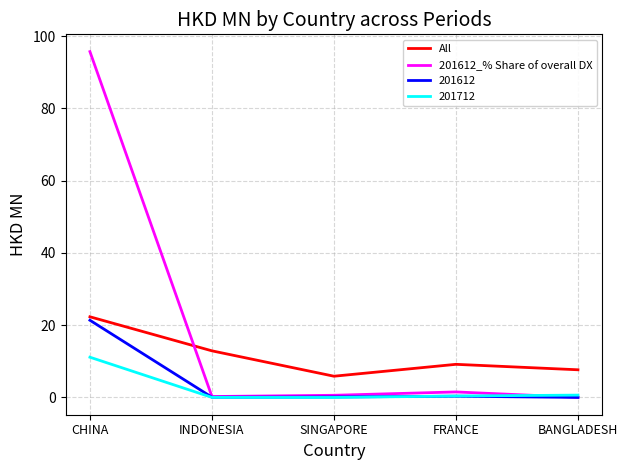

Does the chart display data point markers on the line(s)?

No